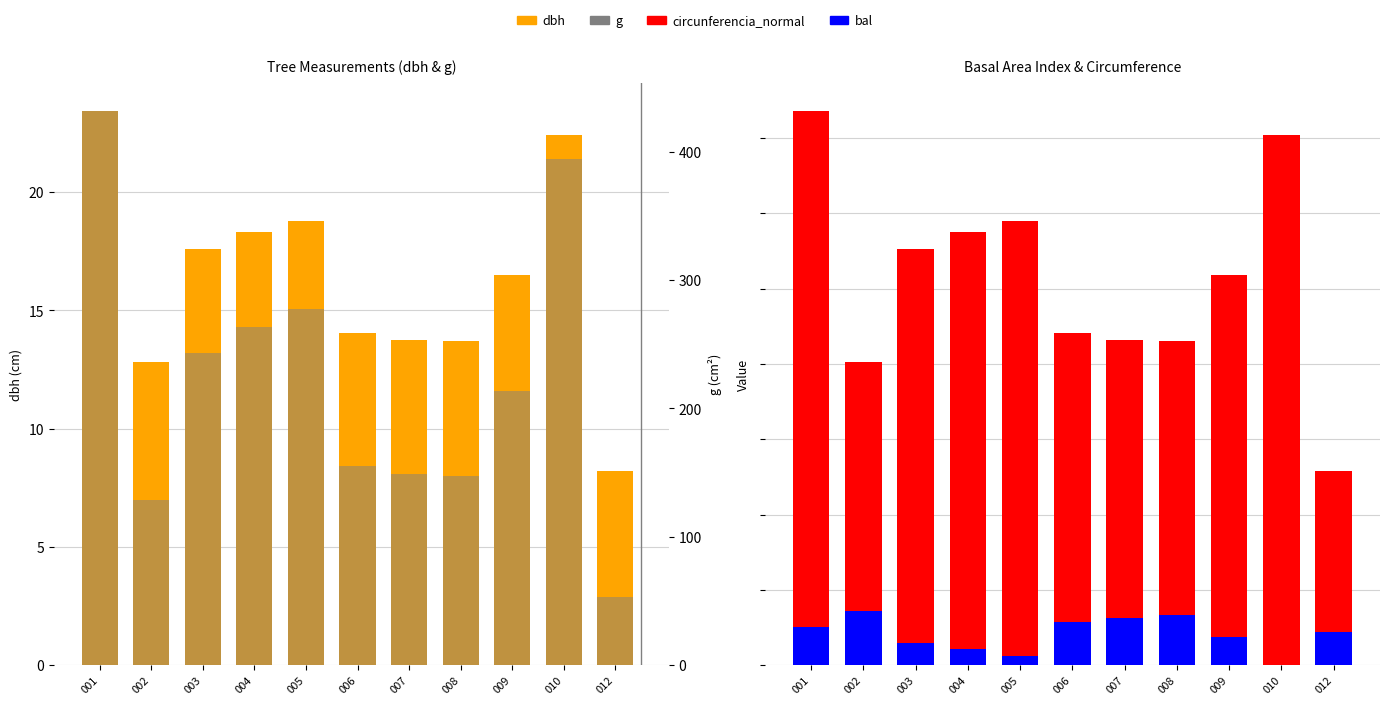

How many data points in dbh are less than 16?

5